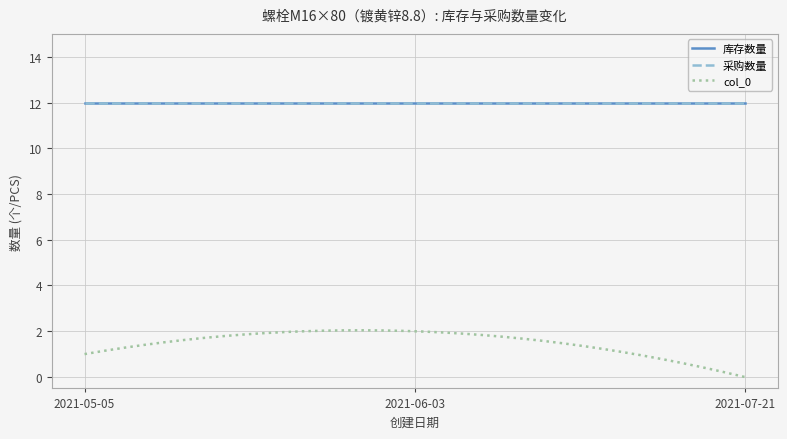

Does the chart have visible grid lines?

Yes